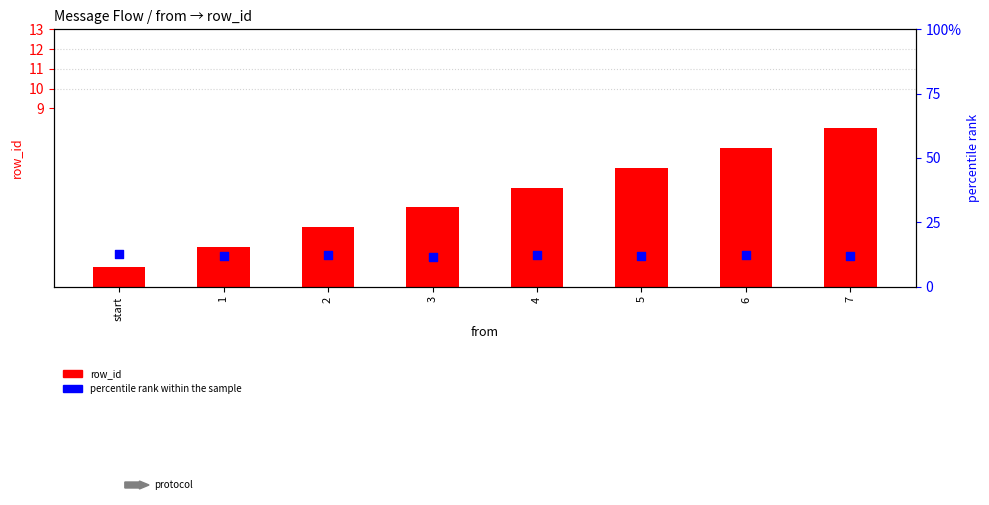

Is the value of percentile rank within the sample at 2 greater than the value of row_id at 7?

Yes